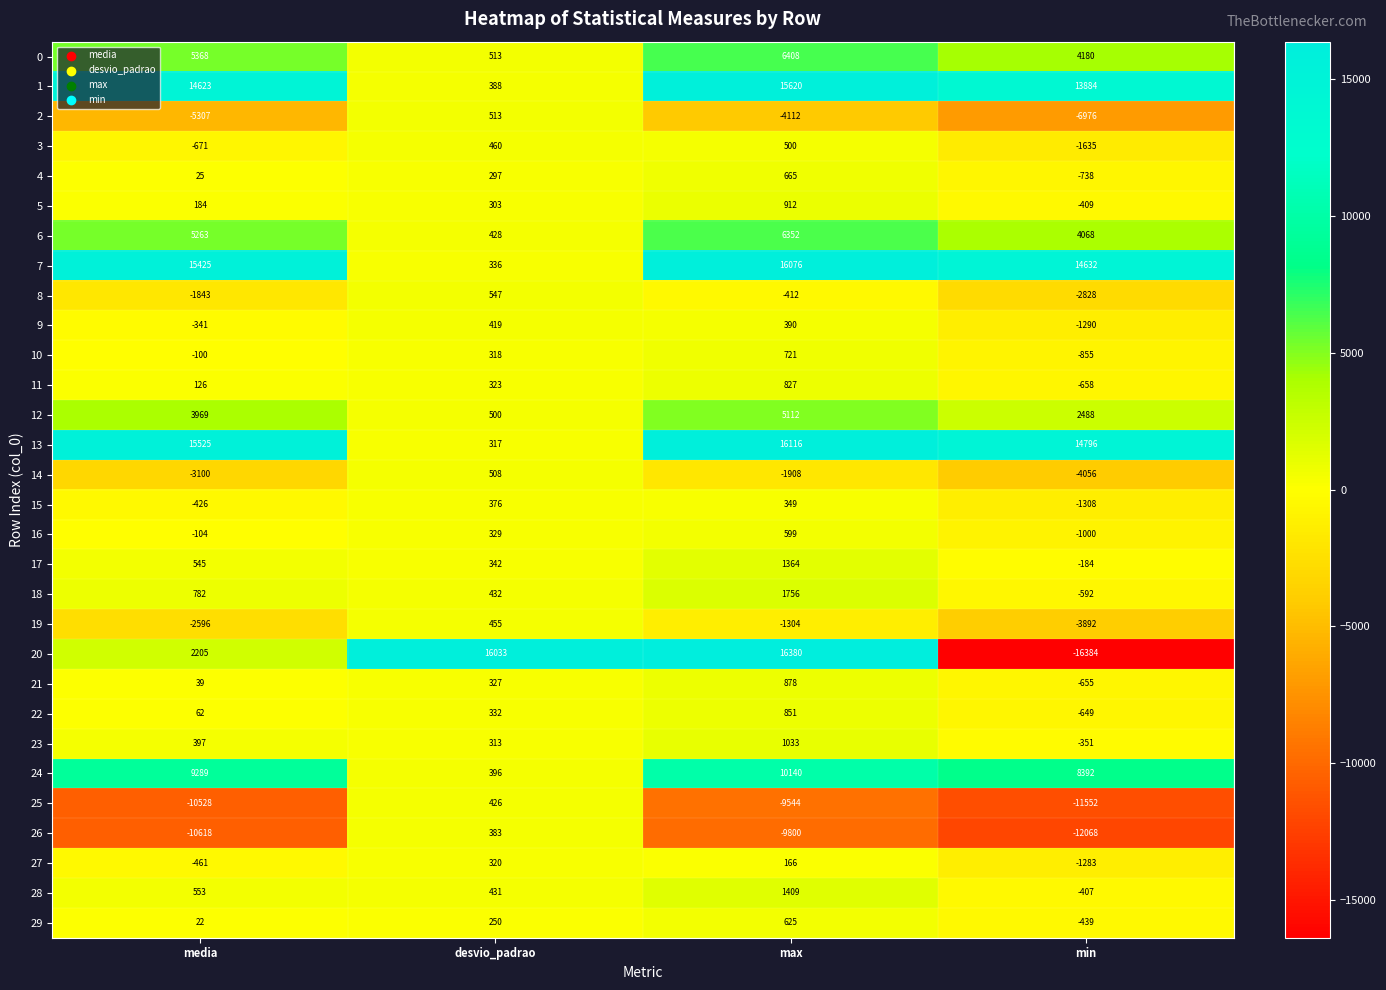

How many negative values does the 15 series have?

2